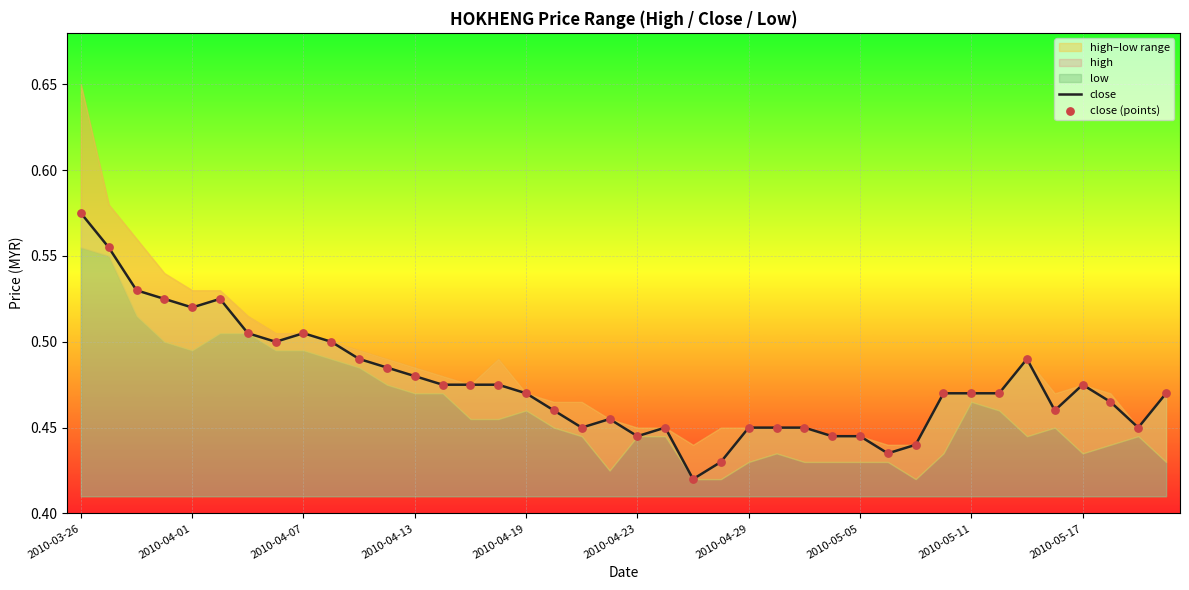

The close series shows 0.2 at 2010-04-23. True or false?

False